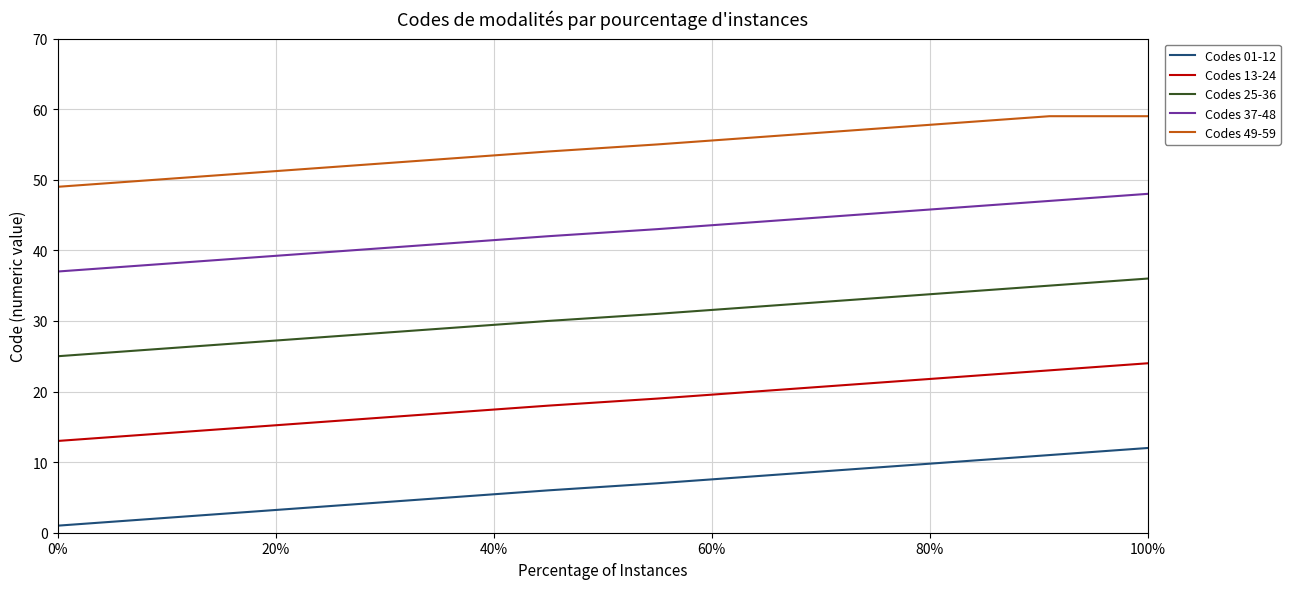

What is the difference between the second highest and minimum values in the Codes 49-59 series?

10